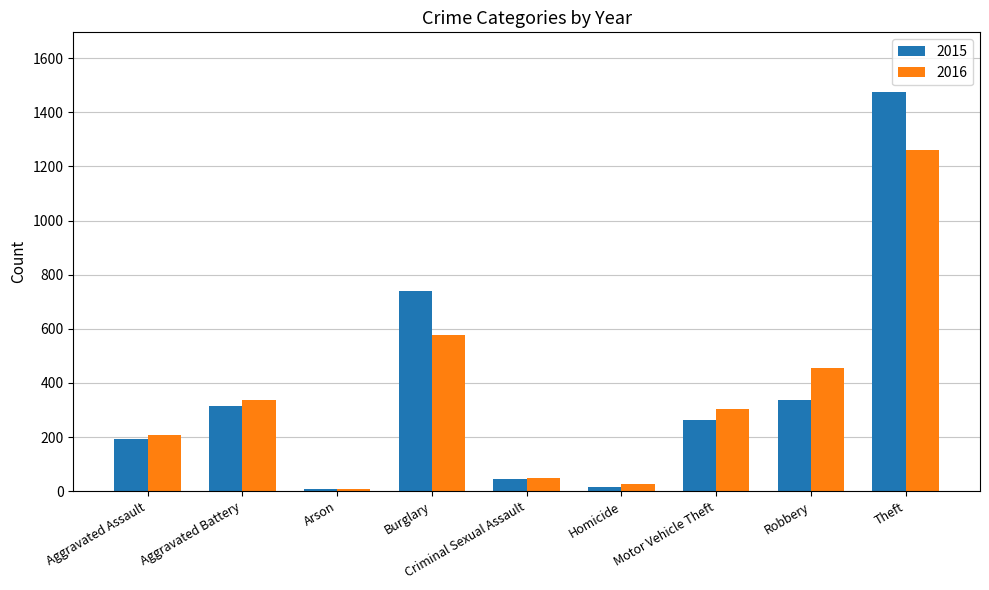

List the labels in order of 2016 value, largest first.

Theft, Burglary, Robbery, Aggravated Battery, Motor Vehicle Theft, Aggravated Assault, Criminal Sexual Assault, Homicide, Arson